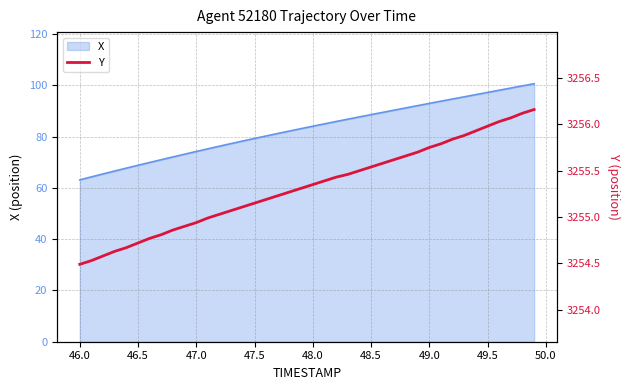

What is the lowest value of the X series?

63.1